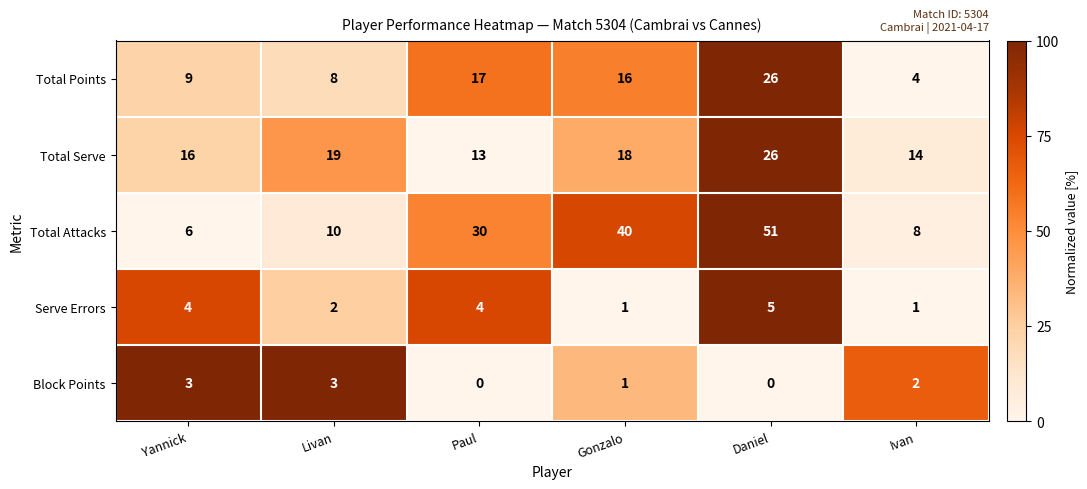

What is the difference between the highest and lowest values at Daniel?

51